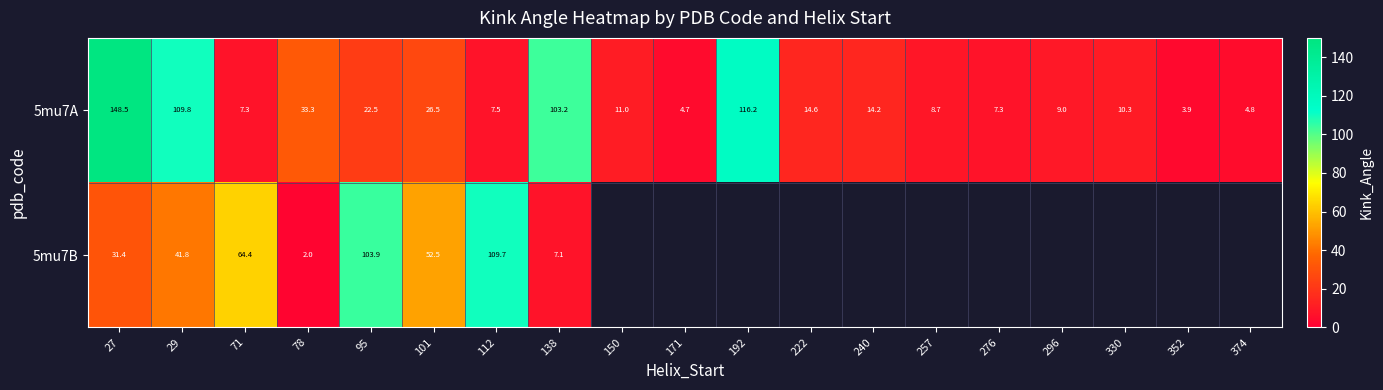

At which category is the sum across all series the highest?

27